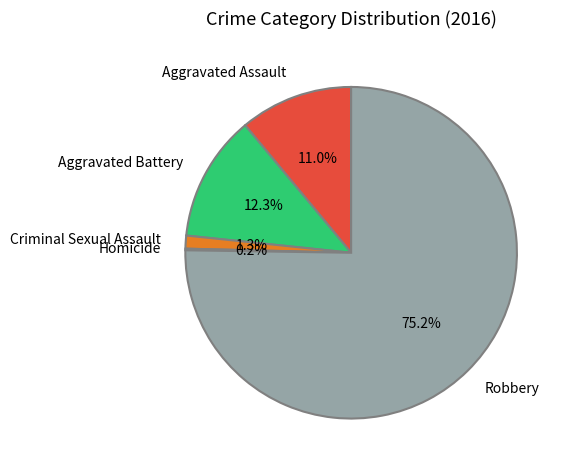

Which slice represents more than half of the pie?

Robbery